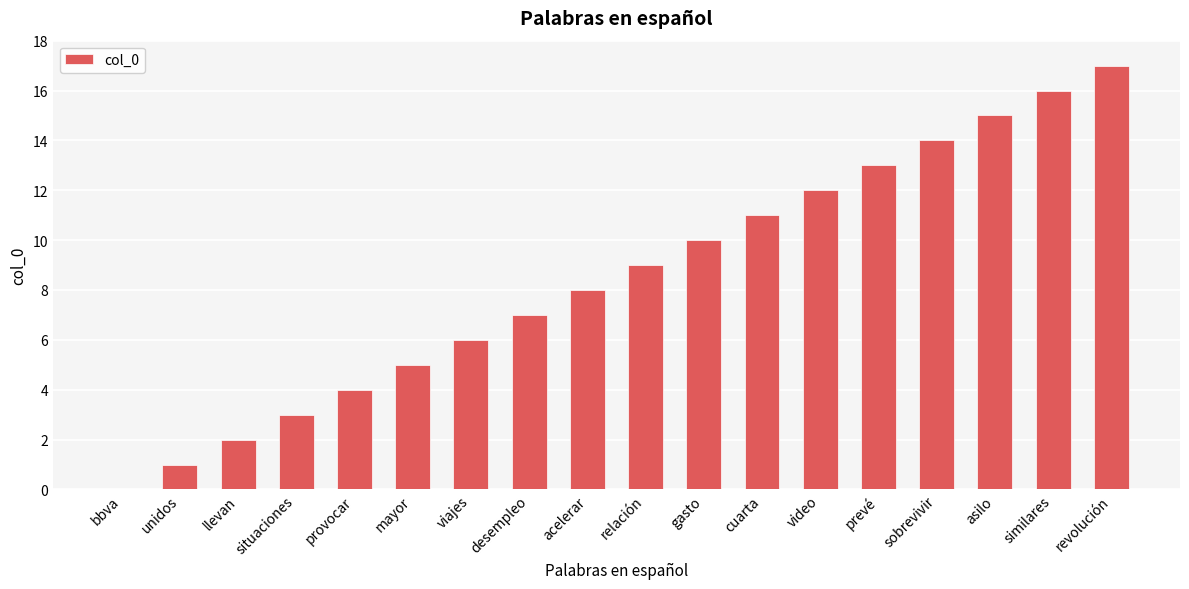

What is the change in value from situaciones to mayor?

+2